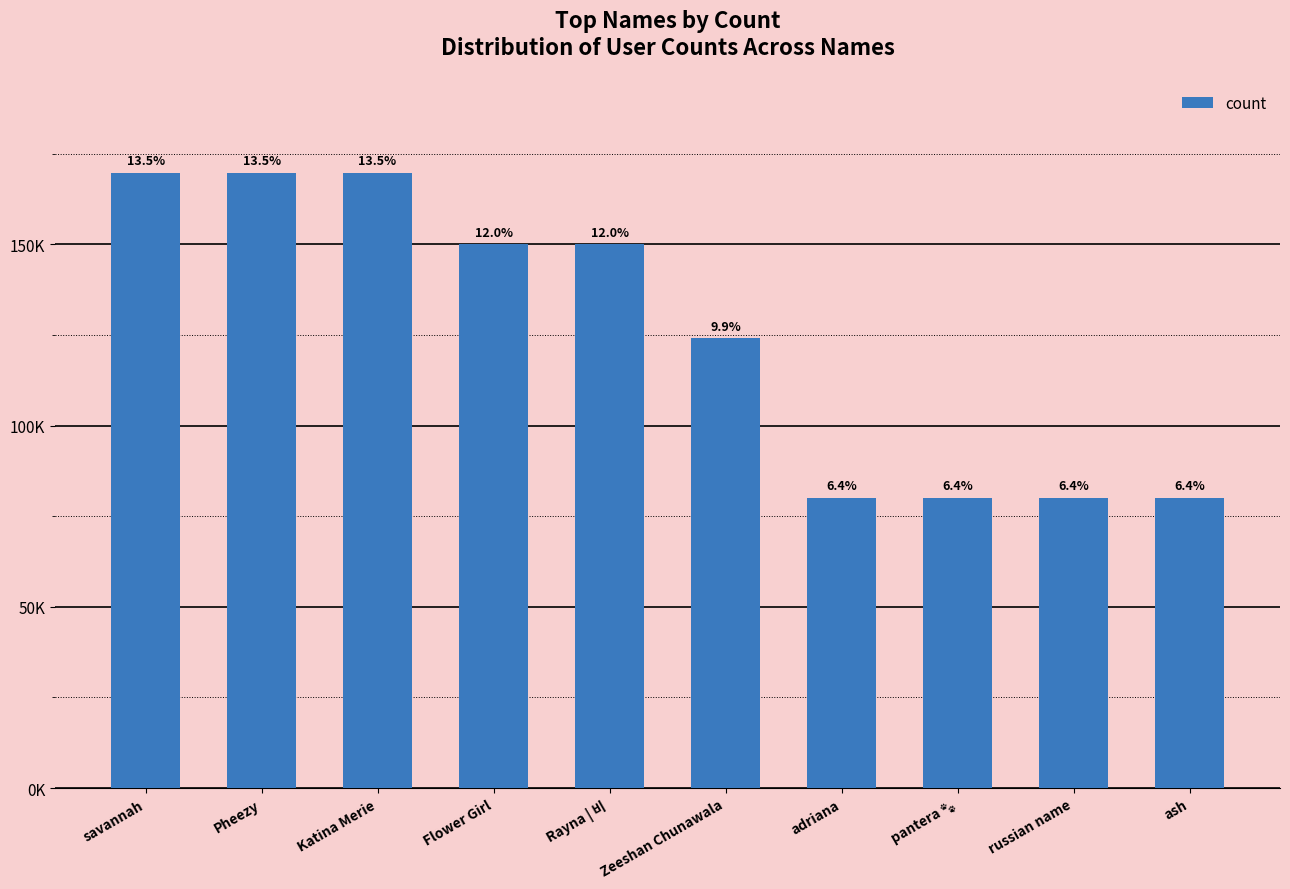

List the labels in order of value, smallest first.

russian name, ash, pantera 🐾, adriana, Zeeshan Chunawala, Rayna | 비, Flower Girl, Katina Merie, savannah, Pheezy